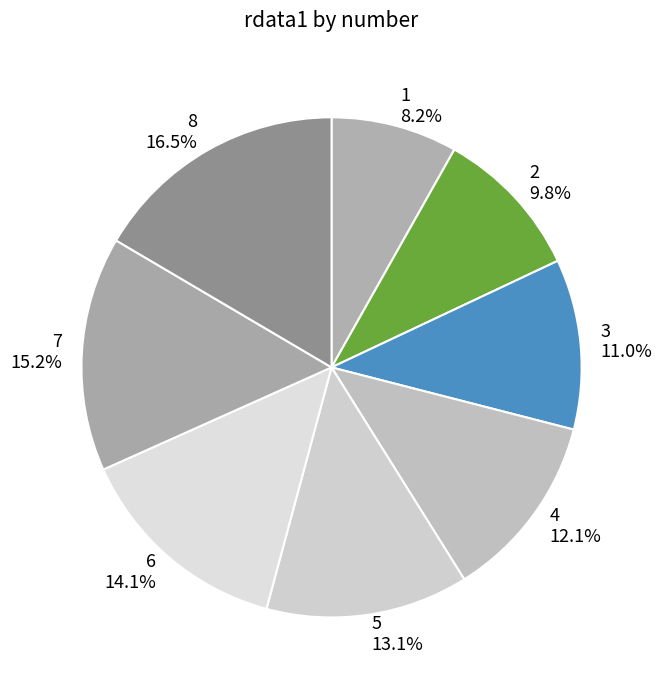

Which slice is the largest?

8